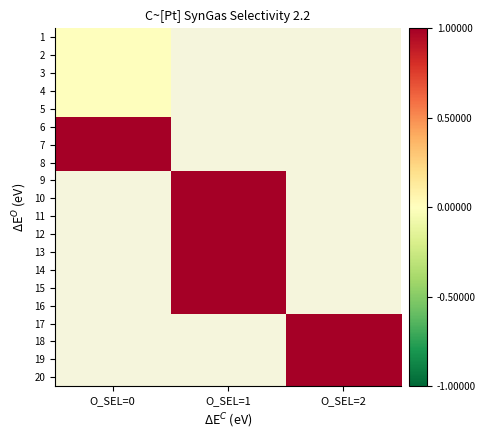

What is the maximum value shown in the chart?

1.0